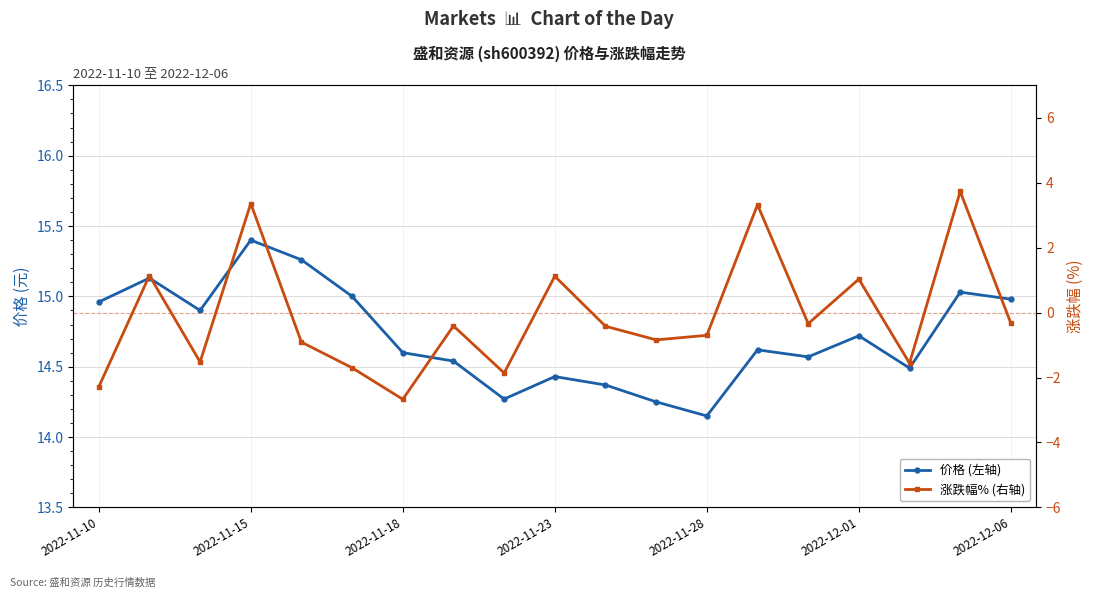

What is the value of the 涨跌幅% (右轴) point at the 17th from the left?

-1.6